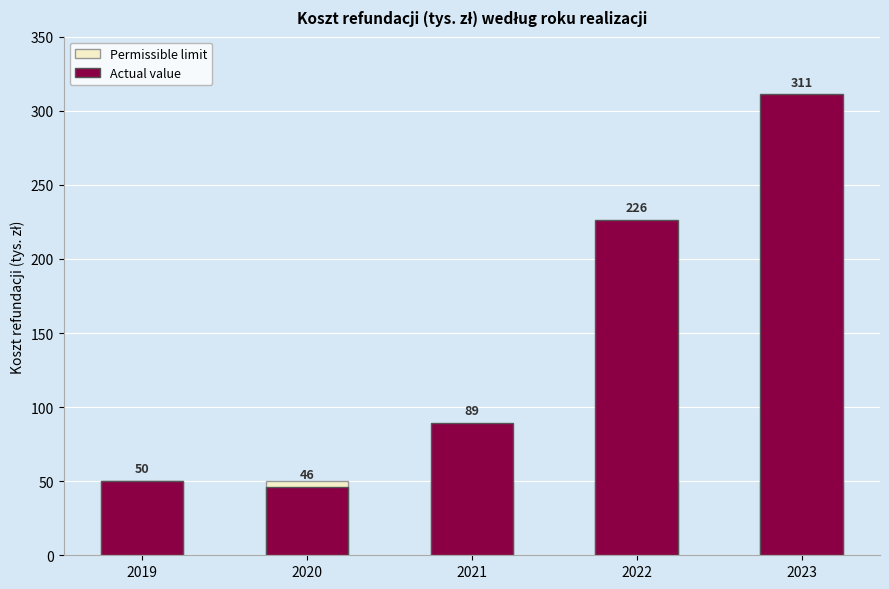

The value of Permissible limit at 2022 is 69. True or false?

False